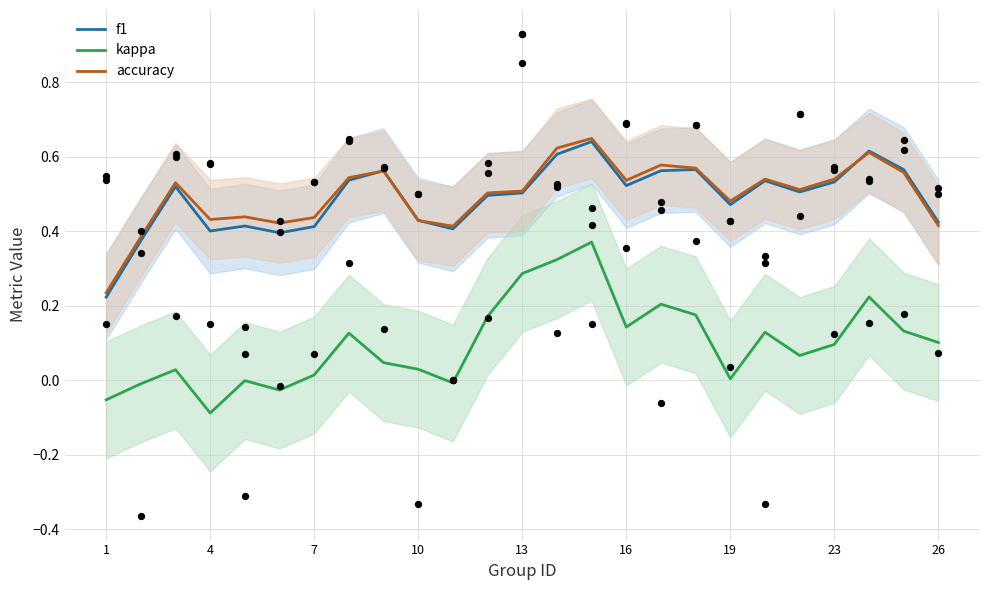

Is the value of kappa at 13 greater than the value of f1 at 10?

No